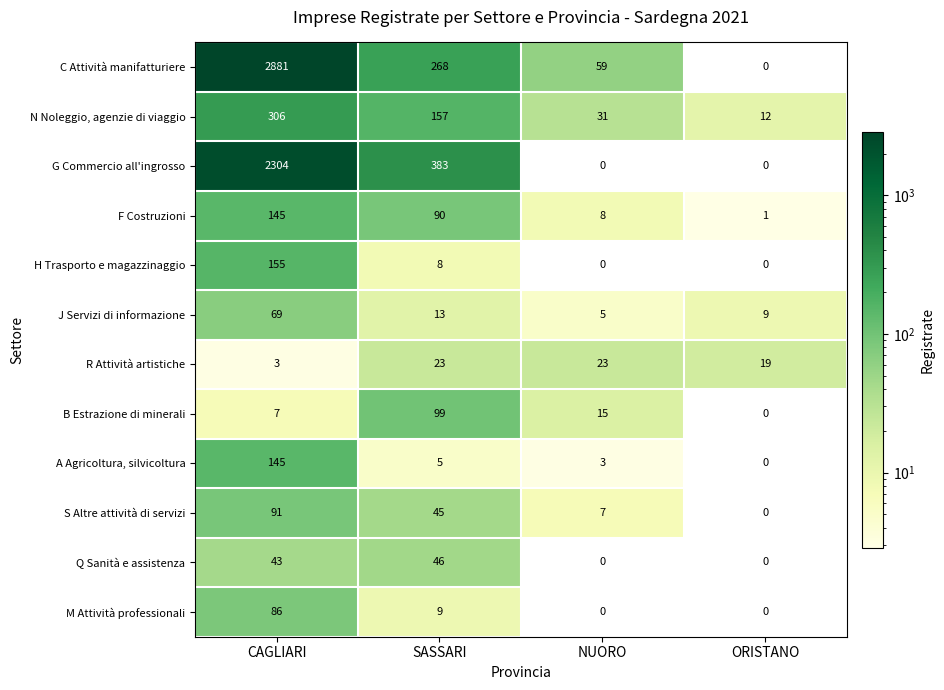

What is the sum of all J Servizi di informazione values?

96